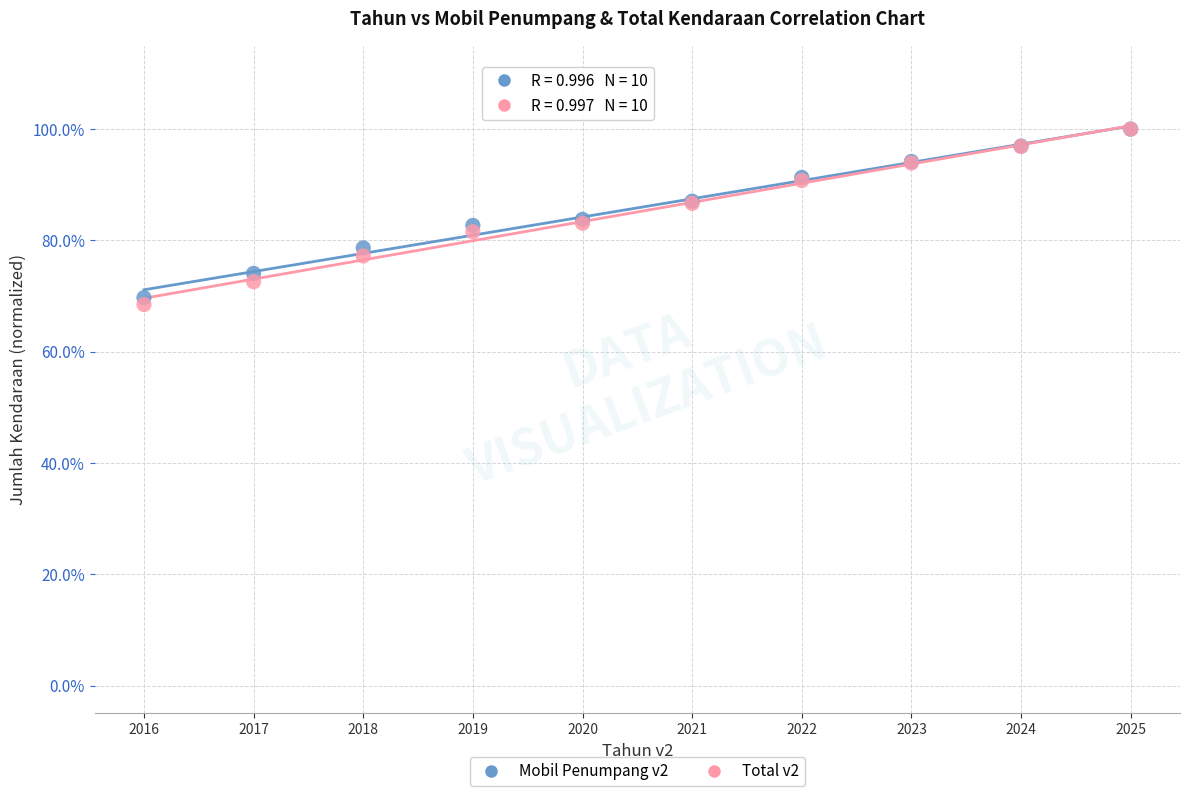

Which series reaches the minimum Y coordinate?

Total v2